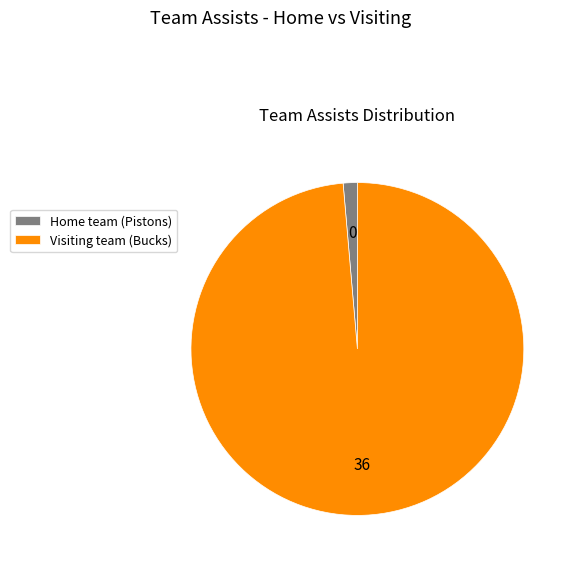

Is it true that Visiting team (Bucks) is 99% of the pie?

True